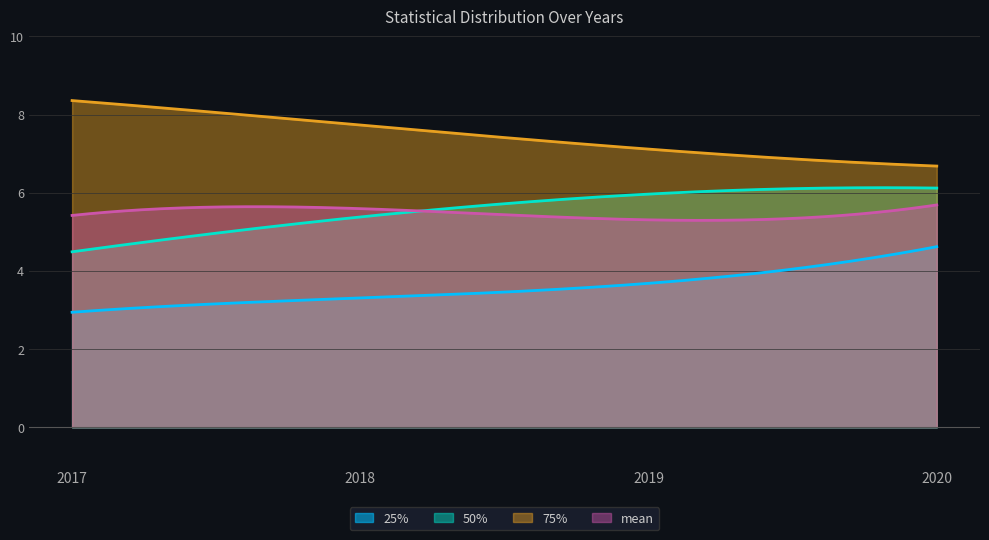

Reading left to right, extract all data points from this chart.

25%: 2.9	3.3	3.7	4.6
50%: 4.5	5.4	6.0	6.1
75%: 8.4	7.7	7.1	6.7
mean: 5.4	5.6	5.3	5.7